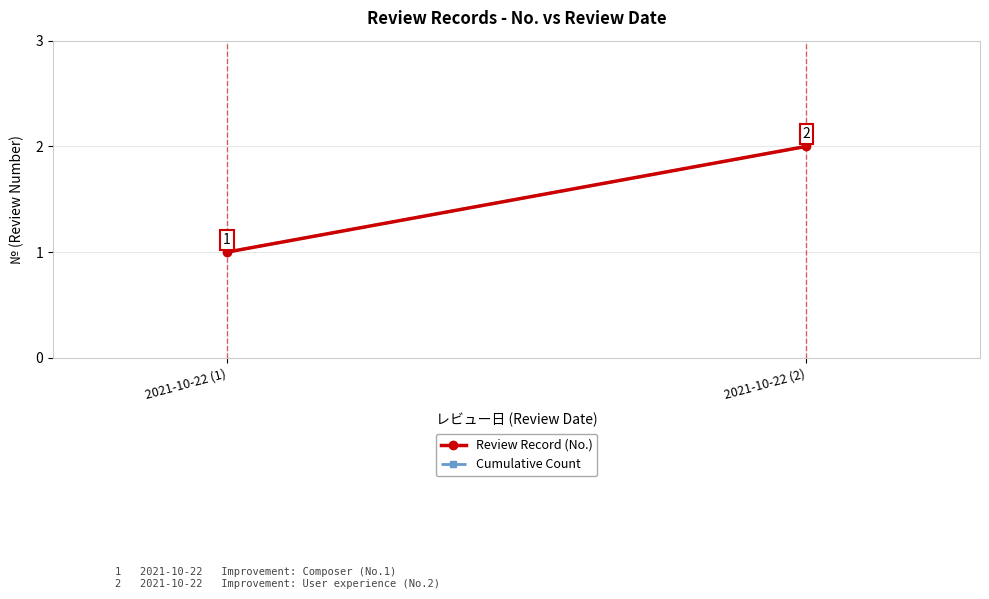

Is the value of Cumulative Count at 2021-10-22 (1) greater than the value of Review Record (No.) at 2021-10-22 (1)?

No